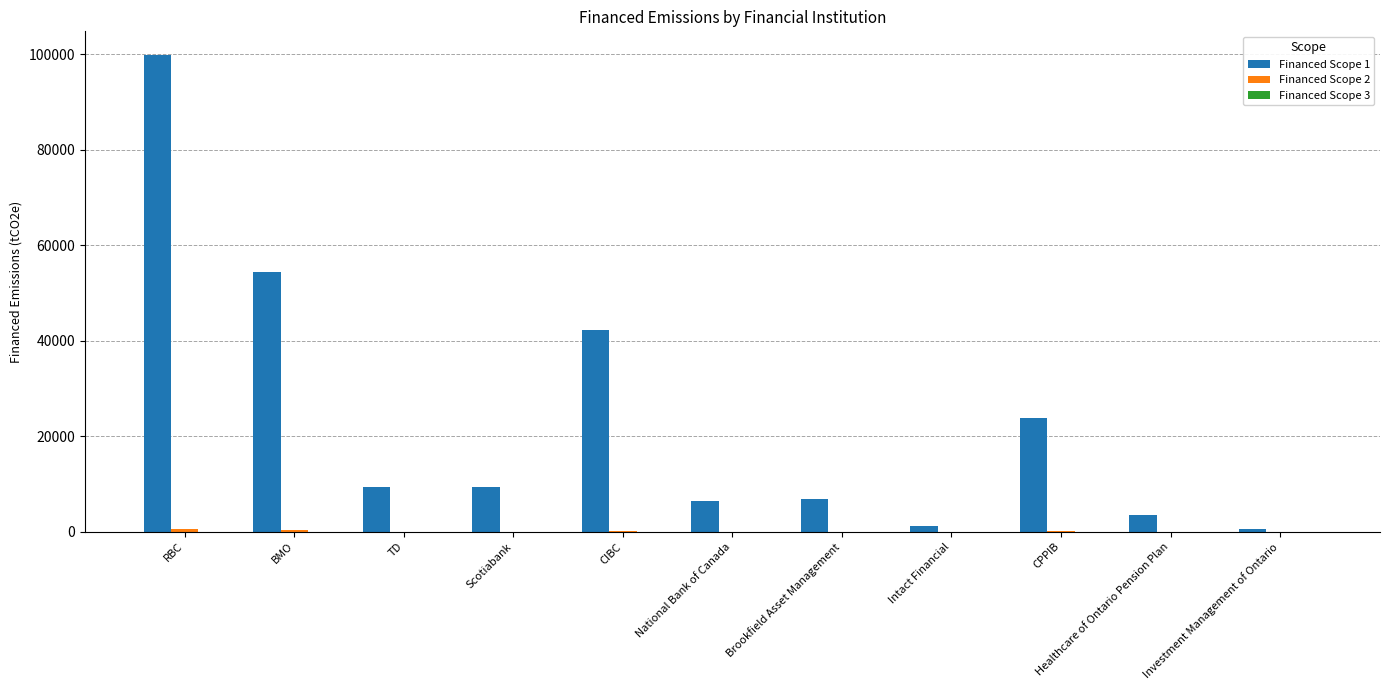

True or false: Financed Scope 1 has a value of 41159.2 at CPPIB.

False